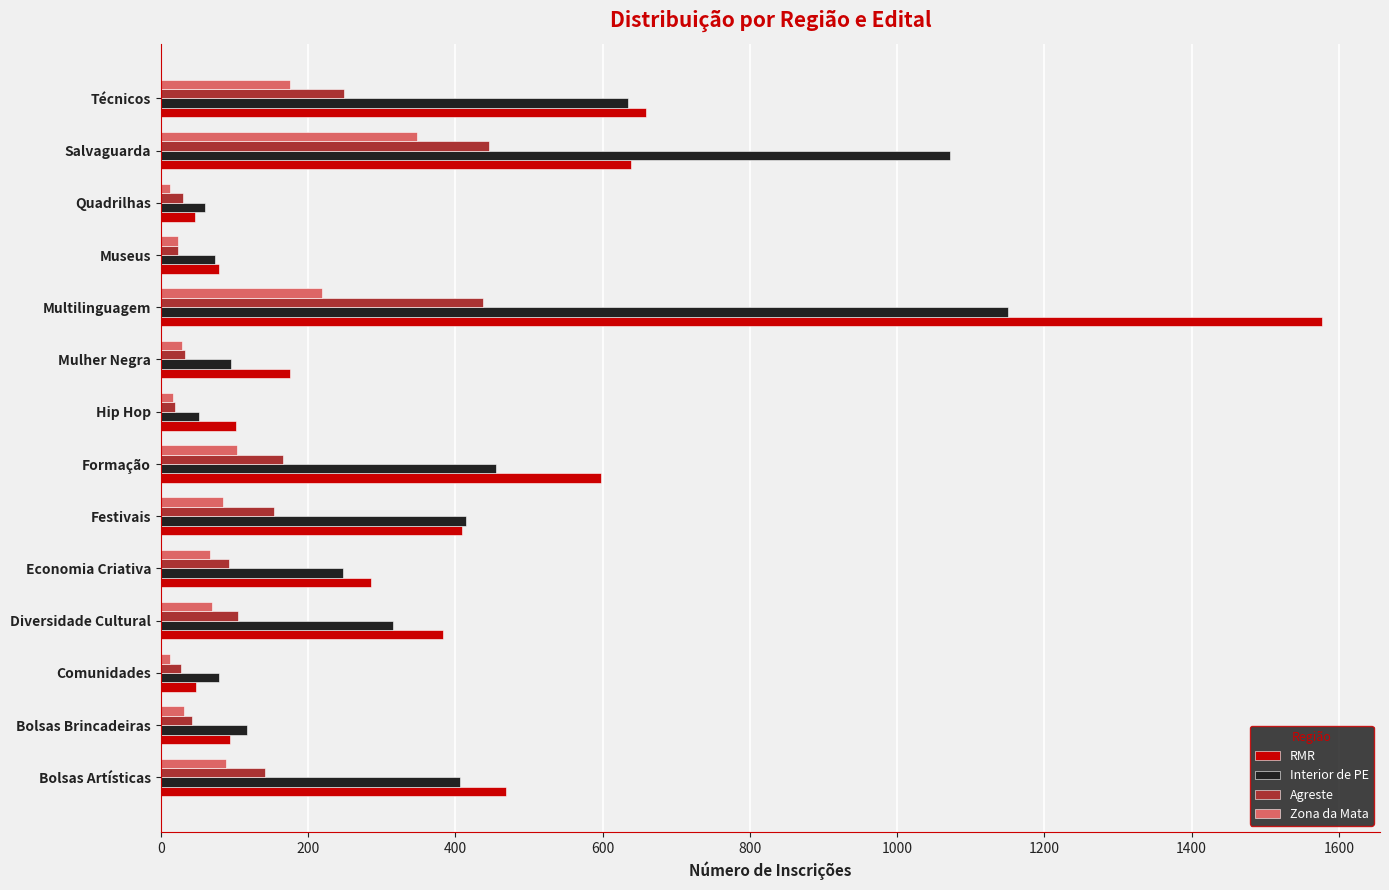

The value of Interior de PE at Economia Criativa is 350. True or false?

False